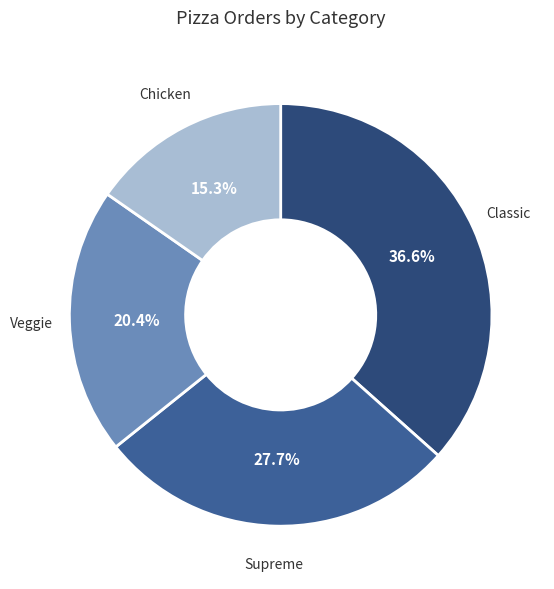

How many segments does this pie chart have?

4